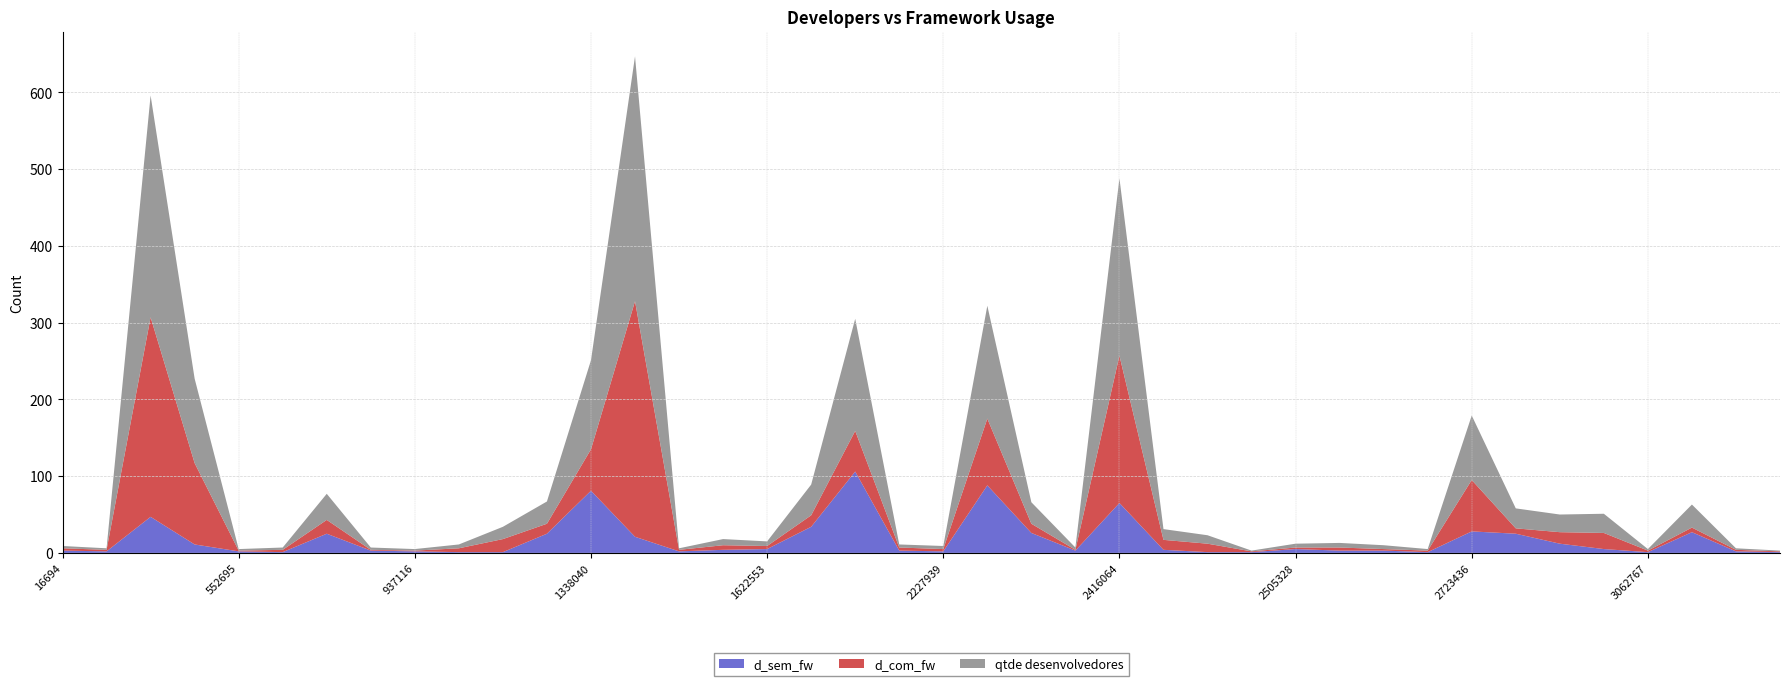

Reading right to left, what are all the values shown in this chart?

d_sem_fw: 1	2	27	1	5	12	25	28	1	3	3	5	1	1	4	65	3	26	88	2	3	106	34	5	4	2	21	81	25	1	1	2	3	25	1	2	11	47	2	3
d_com_fw: 1	2	6	2	21	15	7	67	2	2	4	2	1	11	13	192	1	12	87	3	4	53	15	4	6	2	307	54	13	17	5	1	1	18	3	1	106	260	2	3
qtde desenvolvedores: 1	2	30	2	25	23	26	84	2	5	6	5	1	11	14	231	3	28	147	4	4	146	40	6	8	2	319	116	29	16	5	2	3	34	3	2	110	289	2	3